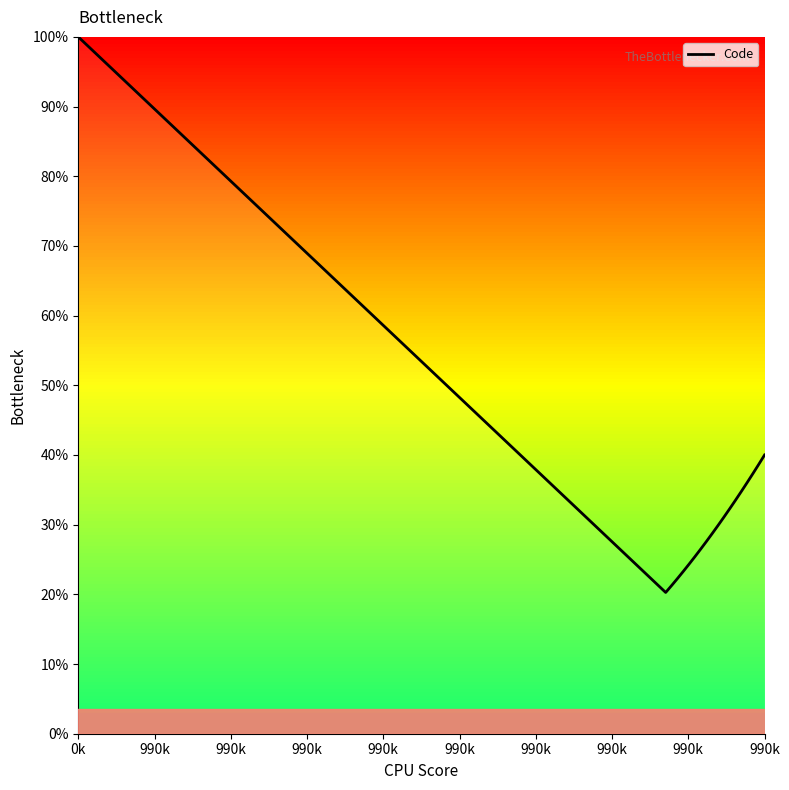

What is the smallest value displayed?

20.3